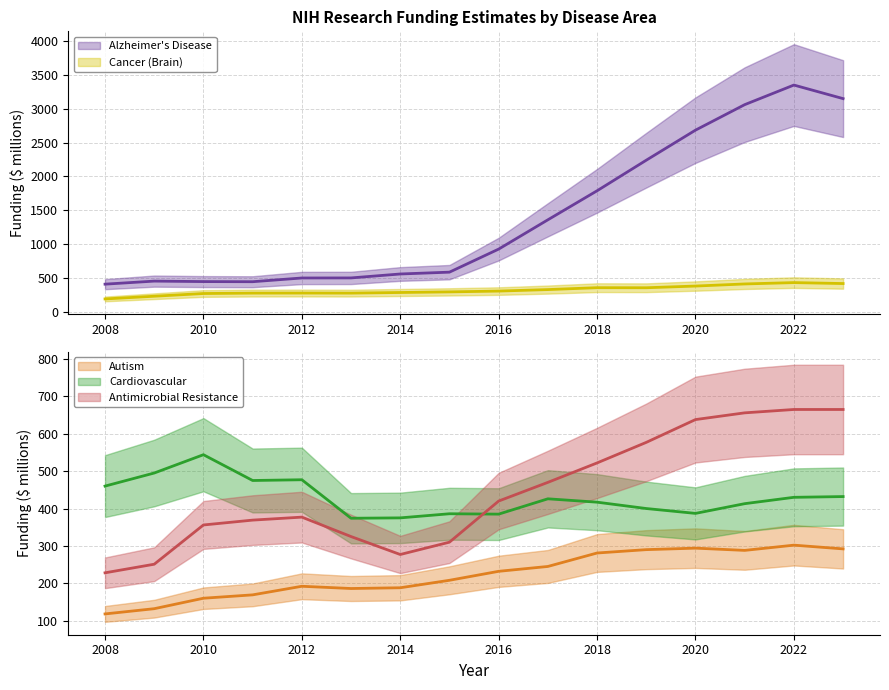

The Cancer (Brain) series shows 442 at 2014. True or false?

False